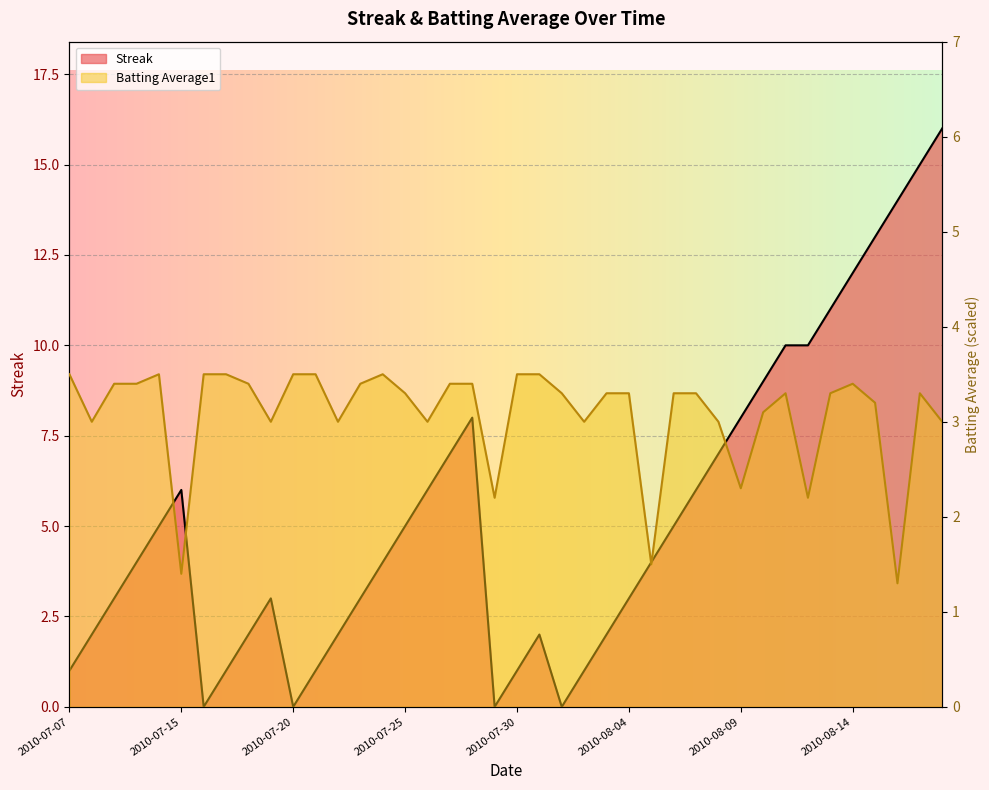

At which category does Batting Average1 reach its first local valley?

2010-07-08